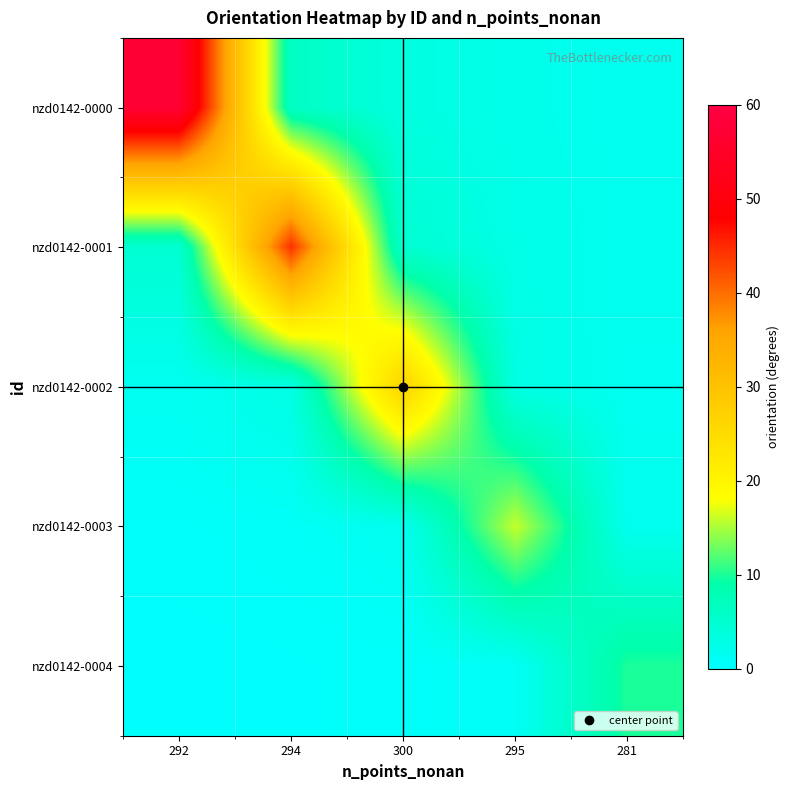

Reading left to right, transcribe all the data shown in this chart.

nzd0142-0000: 292=57.0	294=6.3	300=3.4	295=2.3	281=1.7
nzd0142-0001: 292=4.9	294=44.4	300=4.9	295=2.6	281=1.8
nzd0142-0002: 292=1.6	294=3.0	300=26.9	295=3.0	281=1.6
nzd0142-0003: 292=0.6	294=0.9	300=1.8	295=16.0	281=1.8
nzd0142-0004: 292=0.3	294=0.4	300=0.6	295=1.1	281=10.0